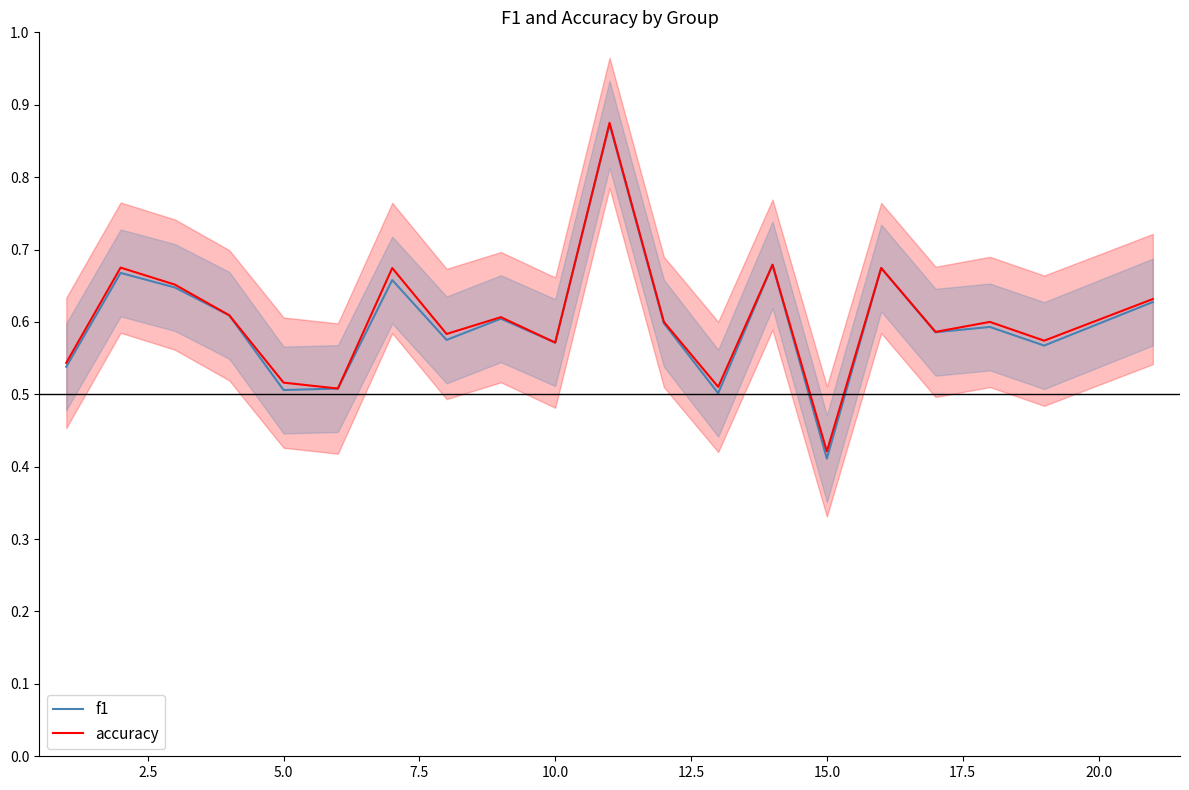

What are all the series names shown in the legend?

f1, accuracy